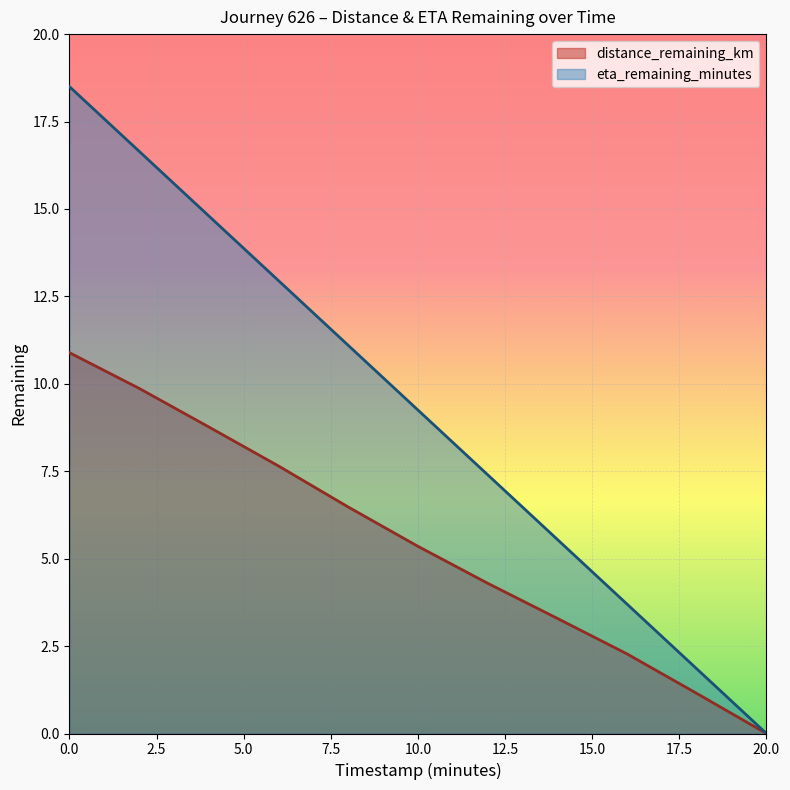

True or false: eta_remaining_minutes and distance_remaining_km cross at least once.

False